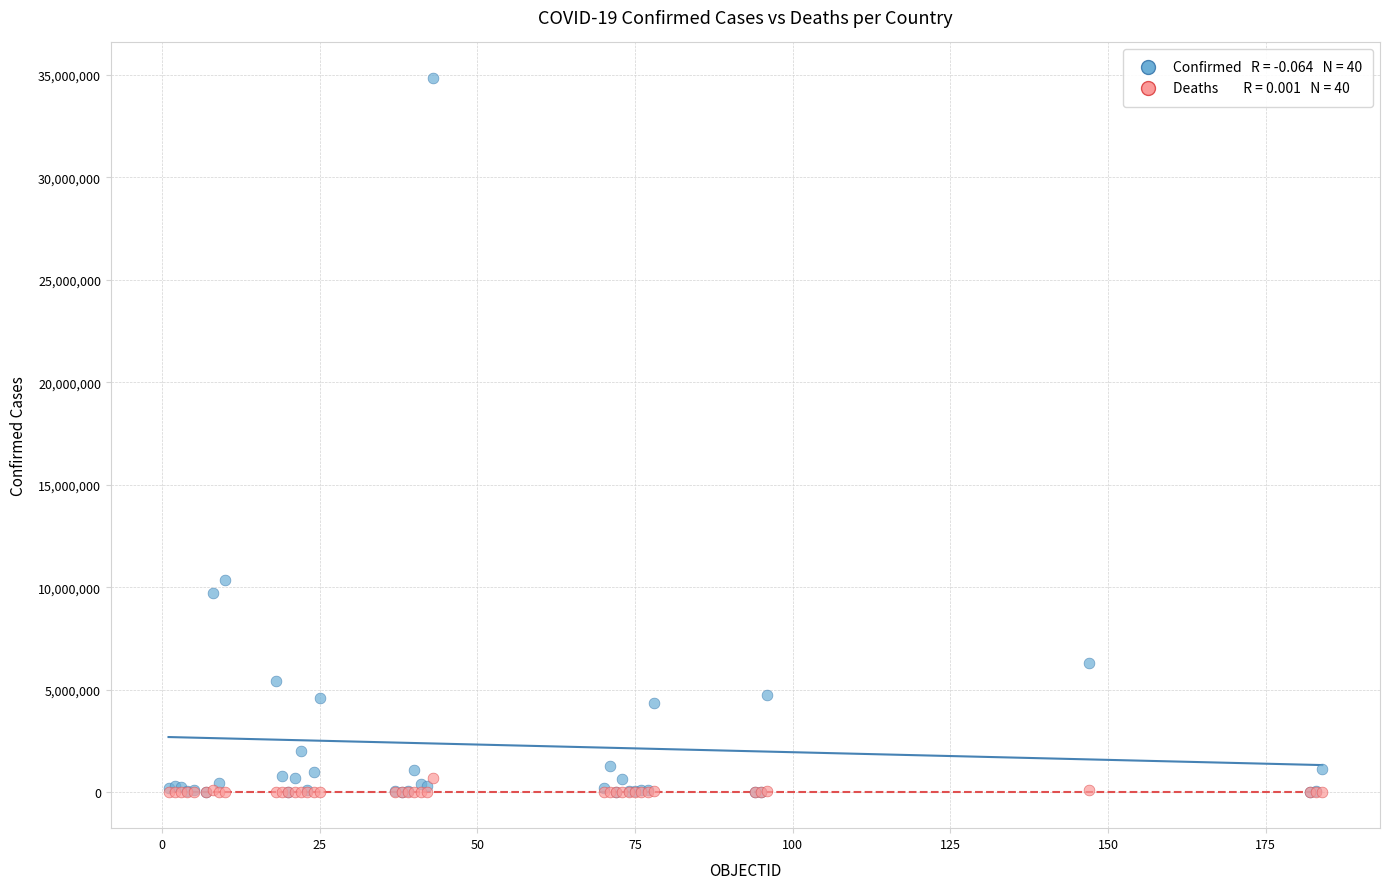

Across all series, what Y value is closest to 17414385?

10379442